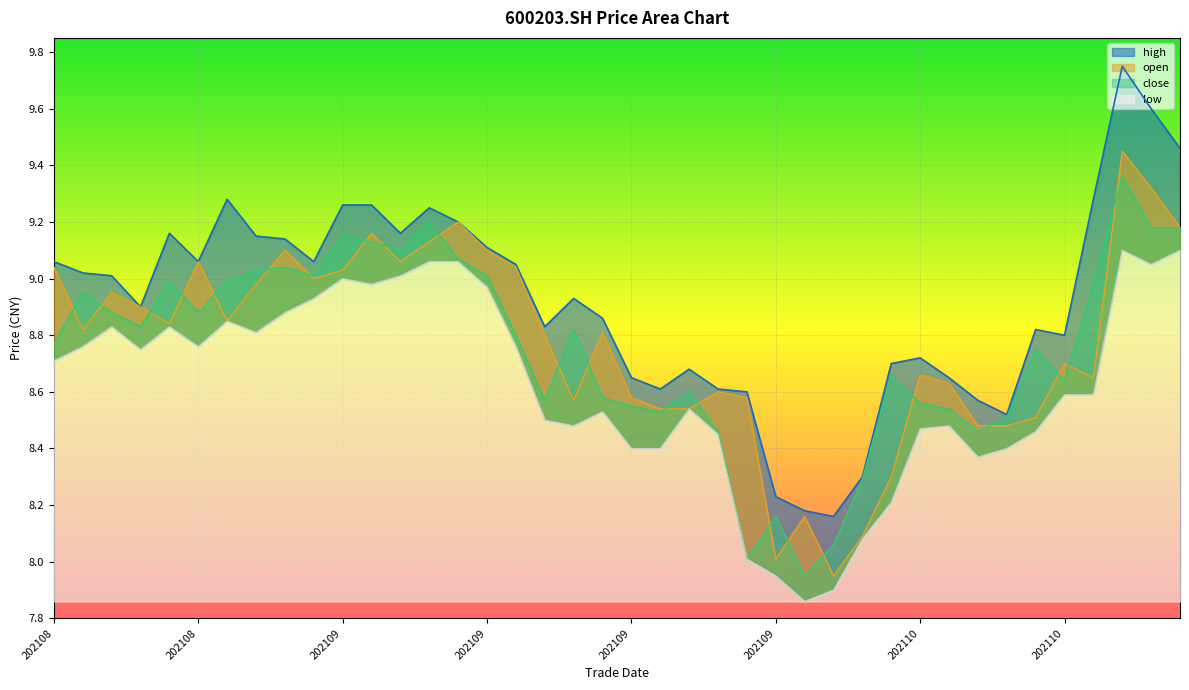

List the labels in order of close value, smallest first.

20210929, 20210927, 20210930, 20210928, 20211008, 20210924, 20211014, 20211015, 20210922, 20211013, 20210917, 20211012, 20210914, 20210916, 20210923, 20211019, 20211011, 20211018, 20210820, 20210913, 20210915, 20210825, 20210824, 20210827, 20210823, 20211020, 20210826, 20210830, 20210902, 20210910, 20210831, 20210901, 20210909, 20210907, 20210906, 20210903, 20211022, 20211025, 20210908, 20211021